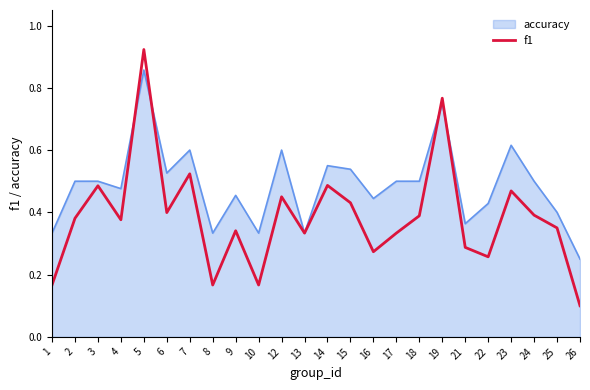

At which label does f1 reach its peak?

5